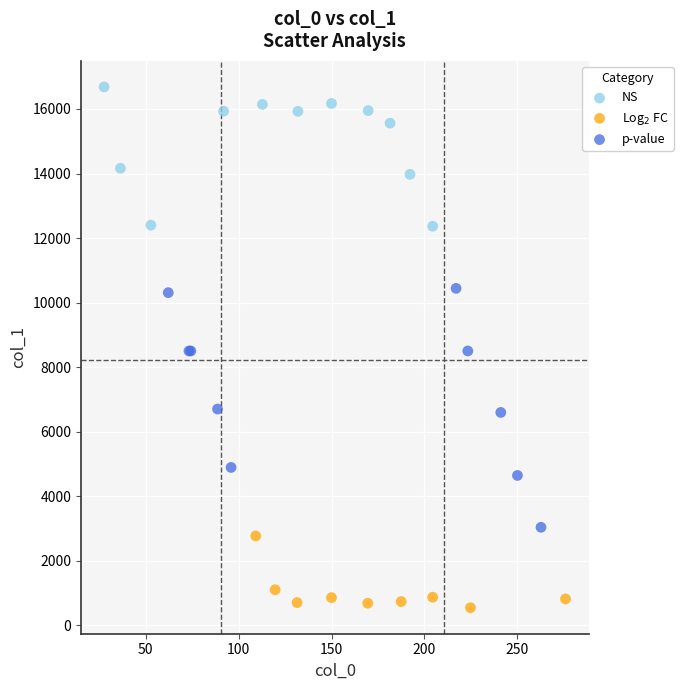

Which series has the widest spread of Y values?

p-value